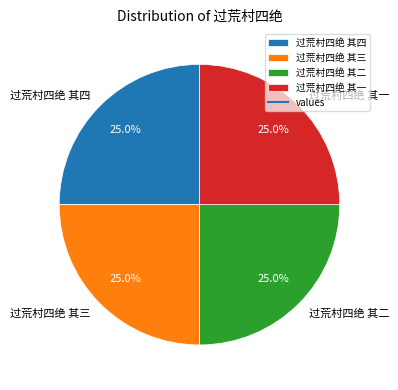

Is it true that 过荒村四绝 其三 is 36% of the pie?

False